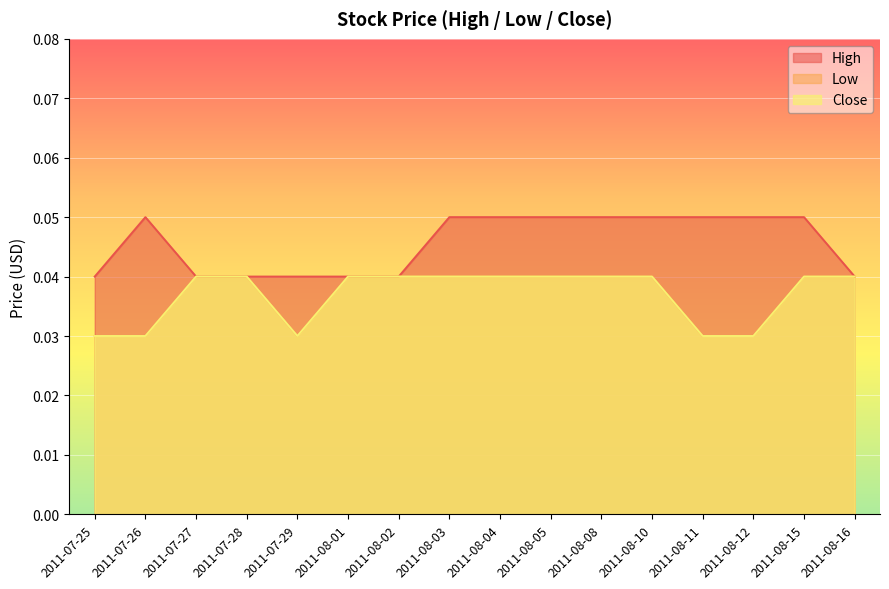

Reading left to right, what are all the values shown in this chart?

High: 2011-07-25=0.0	2011-07-26=0.1	2011-07-27=0.0	2011-07-28=0.0	2011-07-29=0.0	2011-08-01=0.0	2011-08-02=0.0	2011-08-03=0.1	2011-08-04=0.1	2011-08-05=0.1	2011-08-08=0.1	2011-08-10=0.1	2011-08-11=0.1	2011-08-12=0.1	2011-08-15=0.1	2011-08-16=0.0
Low: 2011-07-25=0.0	2011-07-26=0.0	2011-07-27=0.0	2011-07-28=0.0	2011-07-29=0.0	2011-08-01=0.0	2011-08-02=0.0	2011-08-03=0.0	2011-08-04=0.0	2011-08-05=0.0	2011-08-08=0.0	2011-08-10=0.0	2011-08-11=0.0	2011-08-12=0.0	2011-08-15=0.0	2011-08-16=0.0
Close: 2011-07-25=0.0	2011-07-26=0.0	2011-07-27=0.0	2011-07-28=0.0	2011-07-29=0.0	2011-08-01=0.0	2011-08-02=0.0	2011-08-03=0.0	2011-08-04=0.0	2011-08-05=0.0	2011-08-08=0.0	2011-08-10=0.0	2011-08-11=0.0	2011-08-12=0.0	2011-08-15=0.0	2011-08-16=0.0